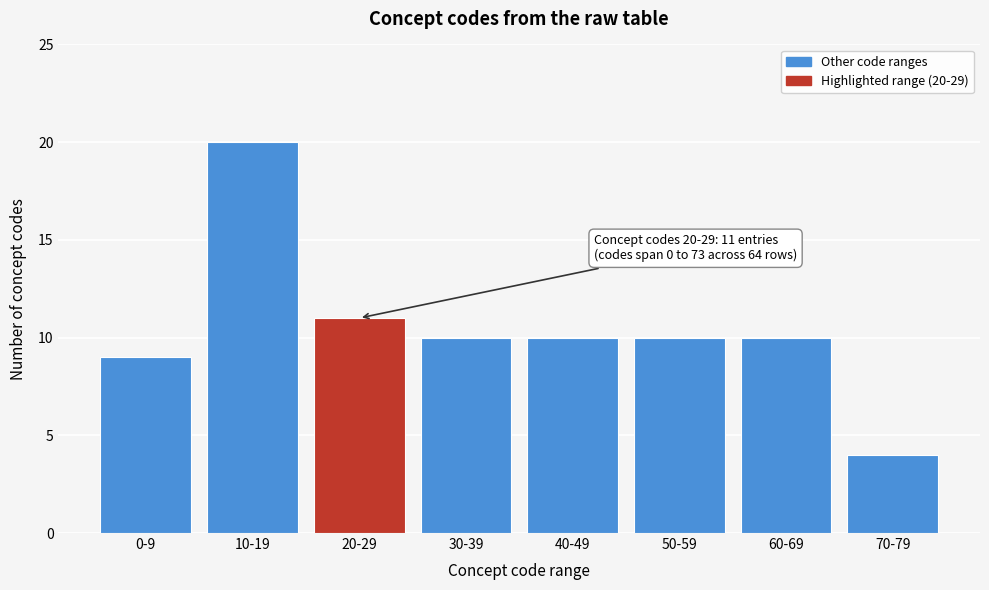

Reading right to left, transcribe all the data shown in this chart.

70-79=4	60-69=10	50-59=10	40-49=10	30-39=10	20-29=11	10-19=20	0-9=9